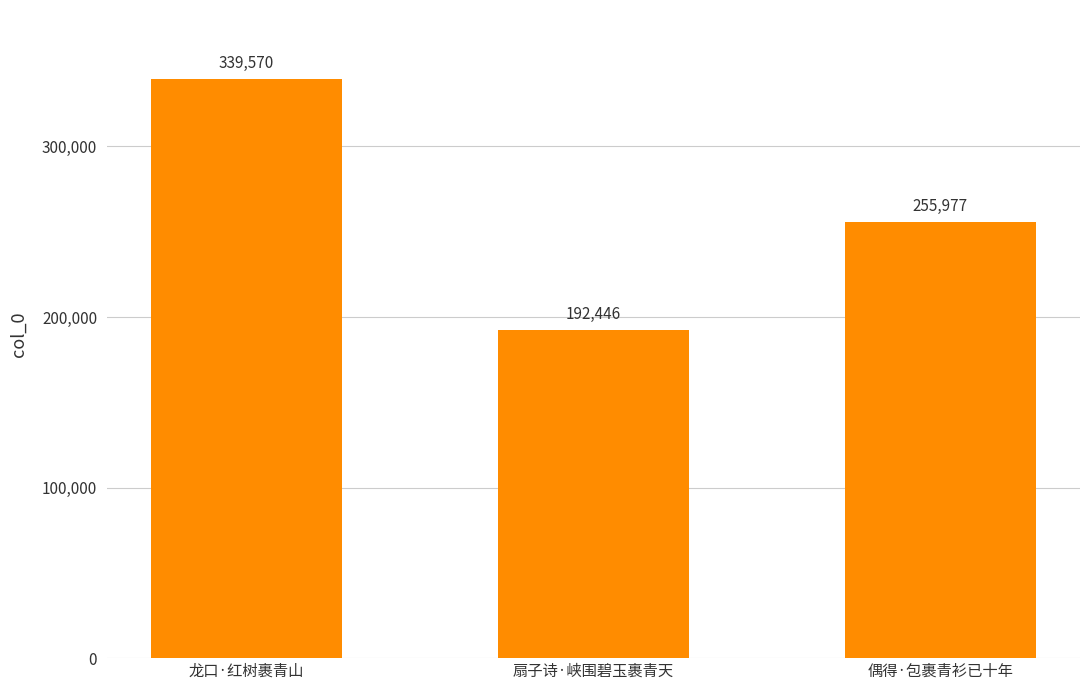

List the labels in order of value, smallest first.

扇子诗·峡围碧玉裹青天, 偶得·包裹青衫已十年, 龙口·红树裹青山